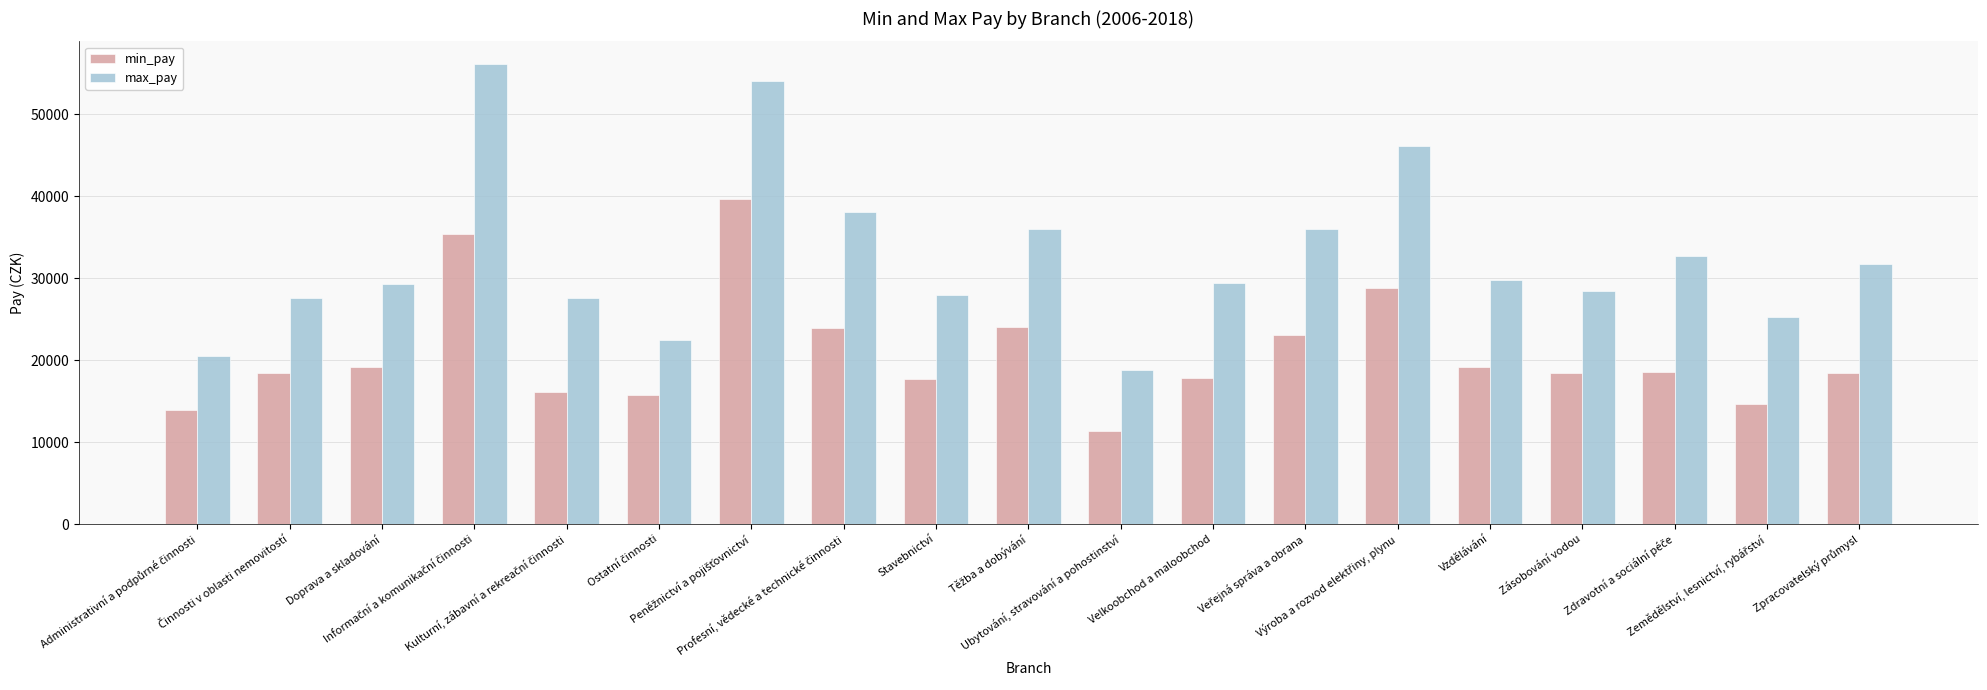

List the series in order of their overall mean, highest first.

max_pay, min_pay